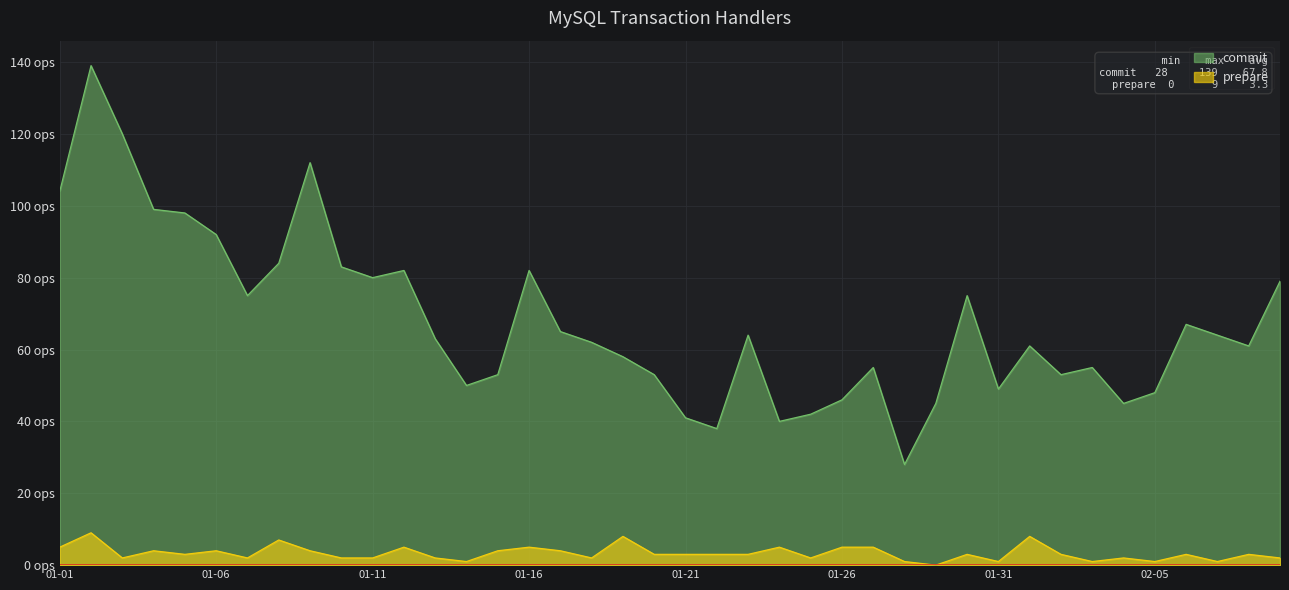

True or false: commit and prepare cross at least once.

False